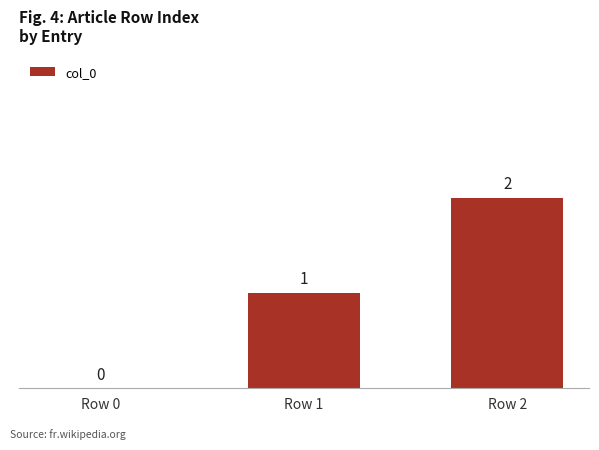

At which category does the chart reach its peak across all series?

Row 2